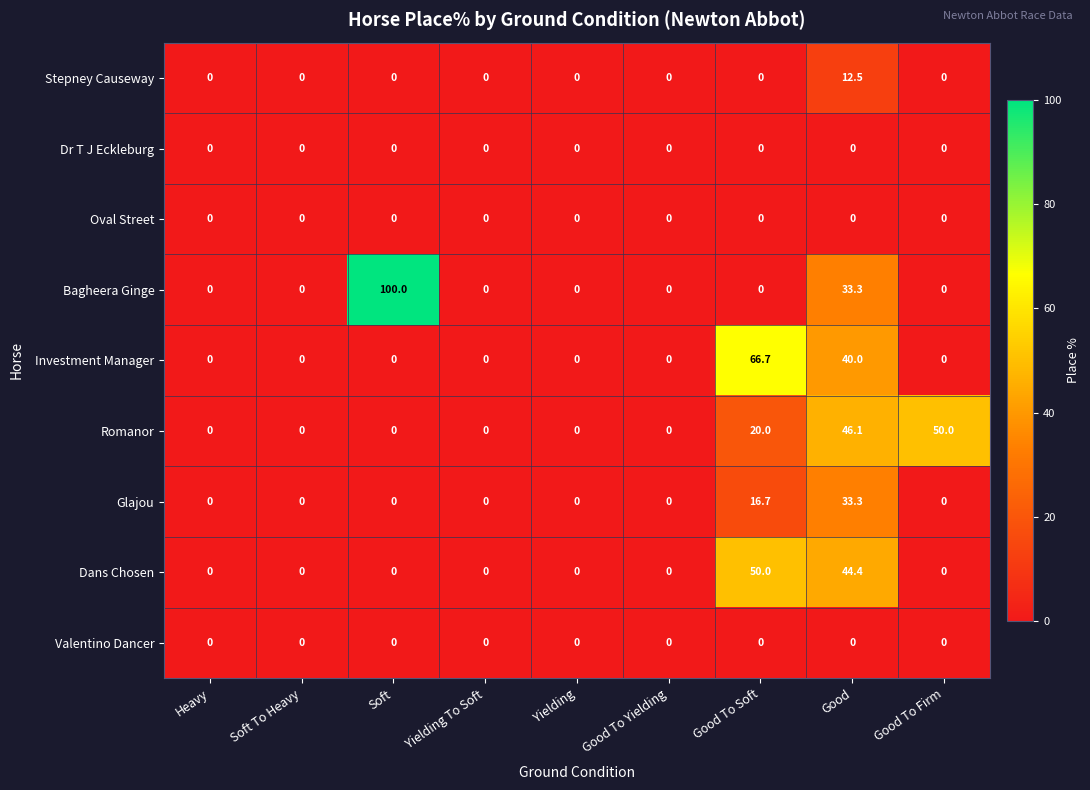

At which category is the sum across all series the highest?

Good